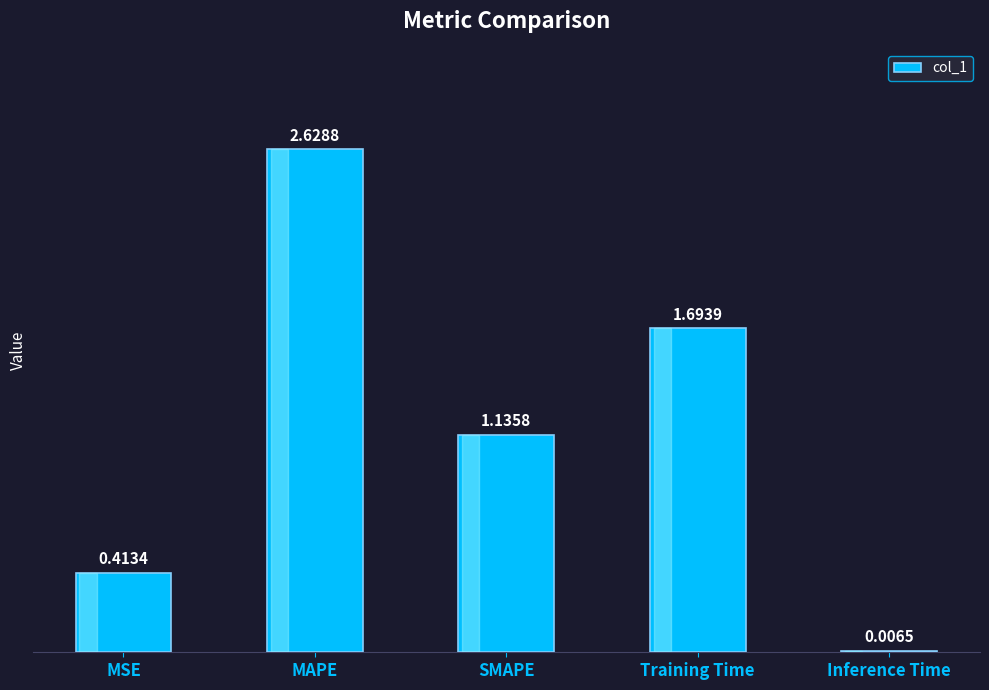

What is the average value?

1.2